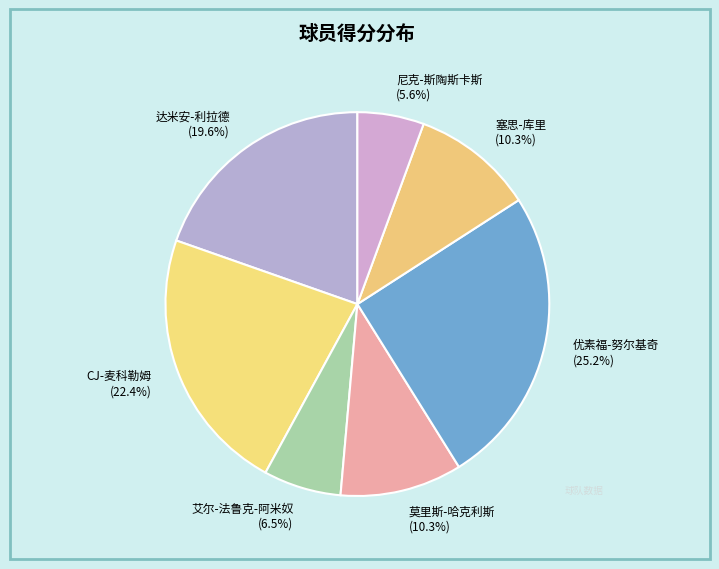

To the nearest percent, what is the combined percentage of 优素福-努尔基奇 and 塞思-库里?

36%